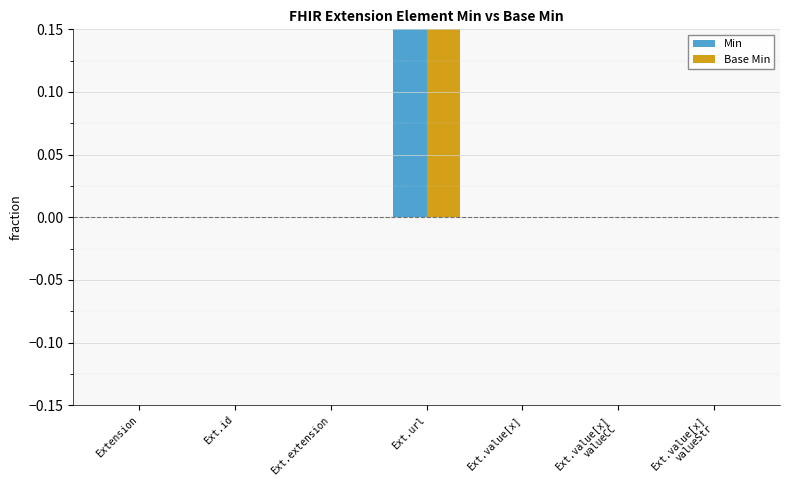

What position from the right is Ext.value[x]
valueStr?

1